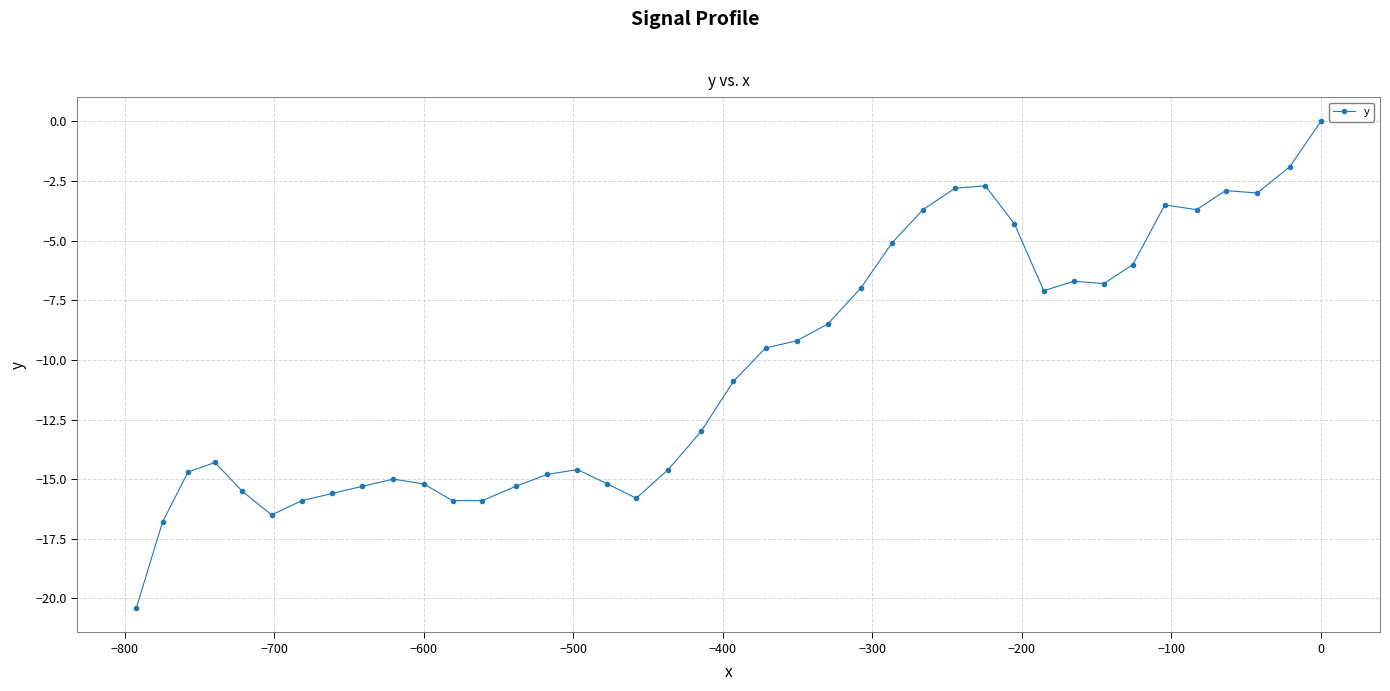

Reading left to right, list all the values displayed in this chart.

-20.4	-16.8	-14.7	-14.3	-15.5	-16.5	-15.9	-15.6	-15.3	-15.0	-15.2	-15.9	-15.9	-15.3	-14.8	-14.6	-15.2	-15.8	-14.6	-13.0	-10.9	-9.5	-9.2	-8.5	-7.0	-5.1	-3.7	-2.8	-2.7	-4.3	-7.1	-6.7	-6.8	-6.0	-3.5	-3.7	-2.9	-3.0	-1.9	0.0